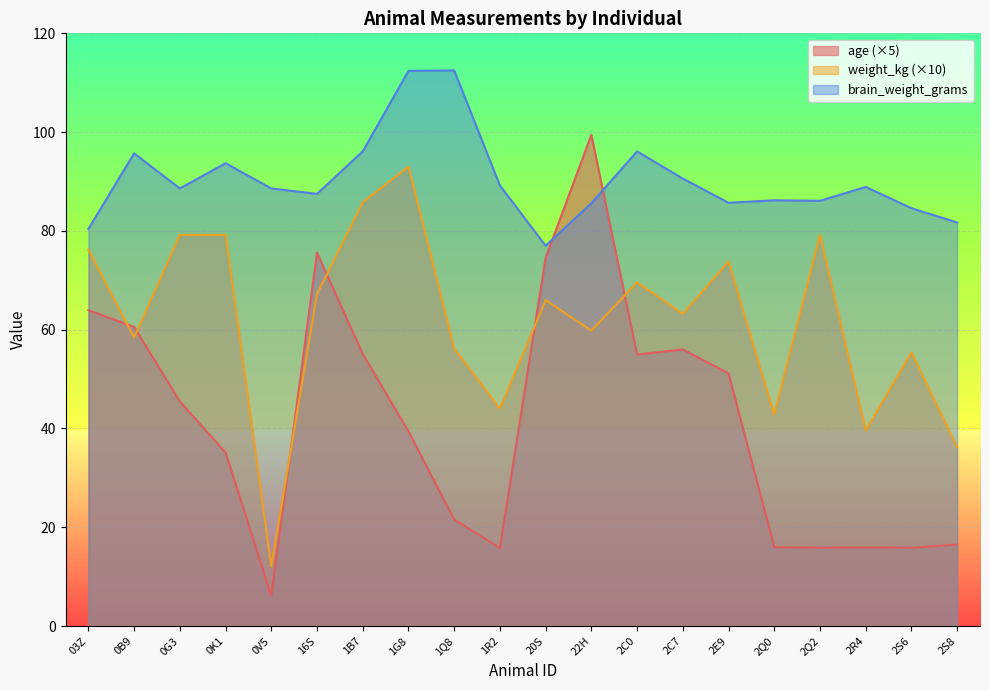

List the labels in order of age value, largest first.

22H, 16S, 20S, 03Z, 0B9, 2C7, 1B7, 2C0, 2E9, 0G3, 1G8, 0K1, 1Q8, 2S8, 2Q0, 2R4, 2Q2, 2S6, 1R2, 0V5